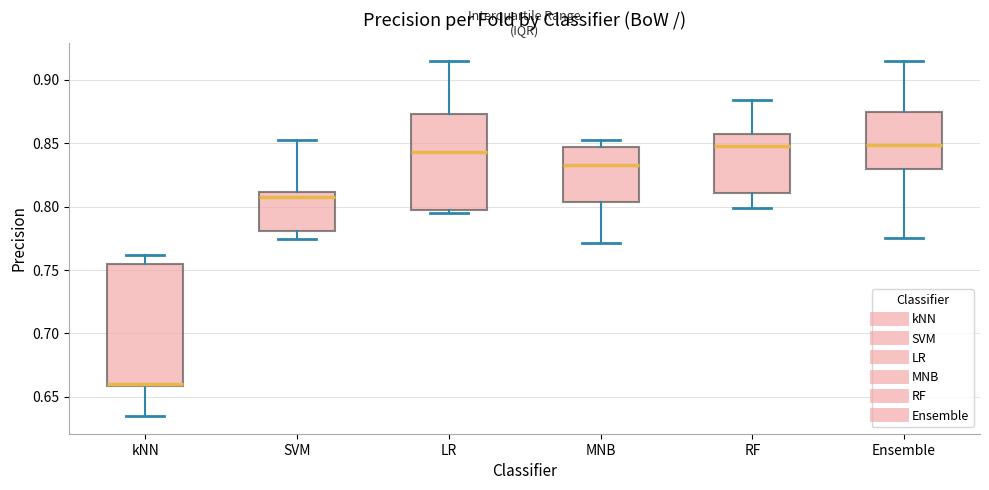

Reading left to right, read every box against the y-axis: the position of its median line, the range the box covers, and the ends of its whiskers. The values are not printed on the chart, so give them approximately, as read against the axis.

kNN: median 0.660 (just above the box's lower edge), box 0.660 to 0.755, whiskers 0.635 to 0.760
SVM: median 0.810 (just below the box's upper edge), box 0.780 to 0.810, whiskers 0.775 to 0.855
LR: median 0.845, box 0.795 to 0.875, whiskers 0.795 (just below the box's lower edge) to 0.915
MNB: median 0.835, box 0.805 to 0.845, whiskers 0.770 to 0.855
RF: median 0.850, box 0.810 to 0.855, whiskers 0.800 to 0.885
Ensemble: median 0.850, box 0.830 to 0.875, whiskers 0.775 to 0.915